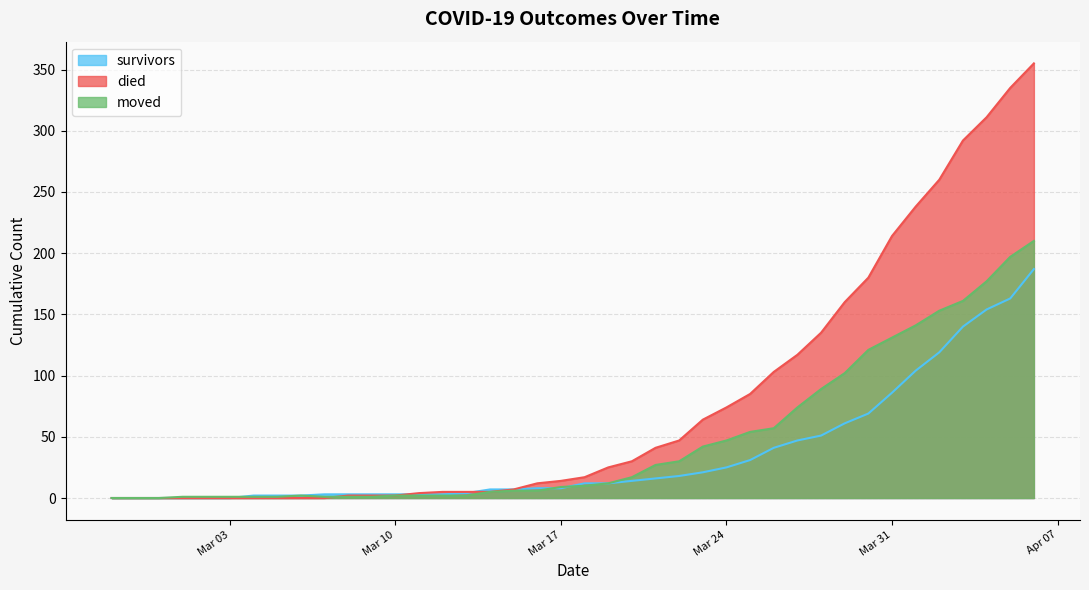

Rank the series by their maximum value, from lowest to highest.

survivors, moved, died